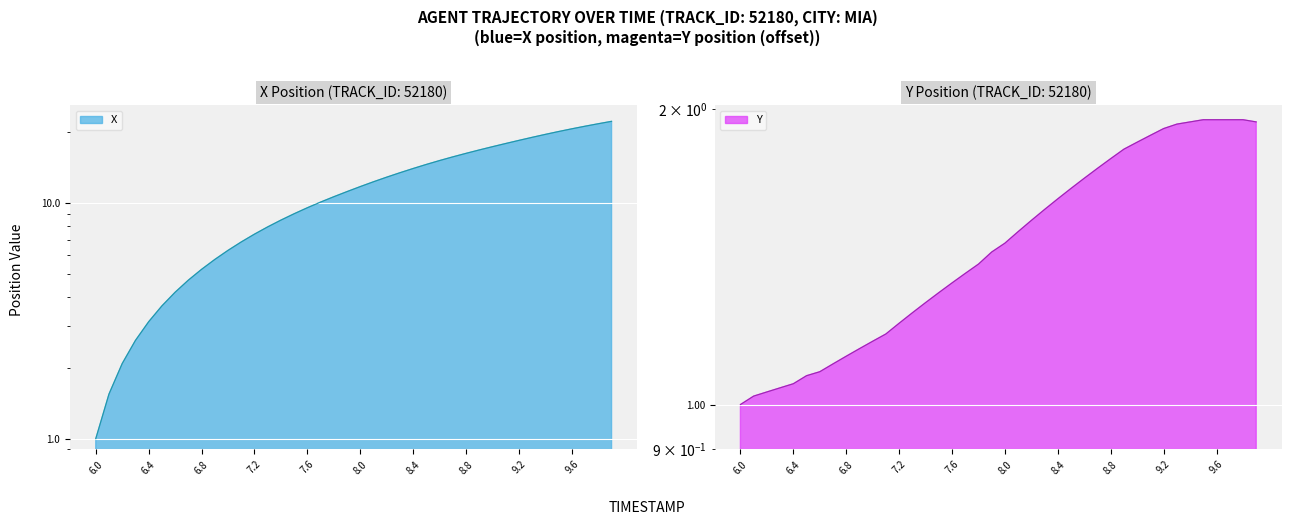

Reading right to left, extract all data points from this chart.

X: 9.9=22.2	9.8=21.7	9.7=21.2	9.6=20.6	9.5=20.1	9.4=19.6	9.3=19.0	9.2=18.4	9.1=17.9	9.0=17.3	8.9=16.8	8.8=16.2	8.7=15.7	8.6=15.1	8.5=14.6	8.4=14.0	8.3=13.4	8.2=12.9	8.1=12.3	8.0=11.7	7.9=11.2	7.8=10.6	7.7=10.1	7.6=9.5	7.5=9.0	7.4=8.5	7.3=7.9	7.2=7.4	7.1=6.8	7.0=6.3	6.9=5.8	6.8=5.2	6.7=4.7	6.6=4.2	6.5=3.7	6.4=3.1	6.3=2.6	6.2=2.1	6.1=1.5	6.0=1.0
Y: 9.9=1.9	9.8=1.9	9.7=1.9	9.6=1.9	9.5=1.9	9.4=1.9	9.3=1.9	9.2=1.9	9.1=1.9	9.0=1.8	8.9=1.8	8.8=1.8	8.7=1.7	8.6=1.7	8.5=1.7	8.4=1.6	8.3=1.6	8.2=1.5	8.1=1.5	8.0=1.5	7.9=1.4	7.8=1.4	7.7=1.4	7.6=1.3	7.5=1.3	7.4=1.3	7.3=1.2	7.2=1.2	7.1=1.2	7.0=1.2	6.9=1.1	6.8=1.1	6.7=1.1	6.6=1.1	6.5=1.1	6.4=1.1	6.3=1.0	6.2=1.0	6.1=1.0	6.0=1.0